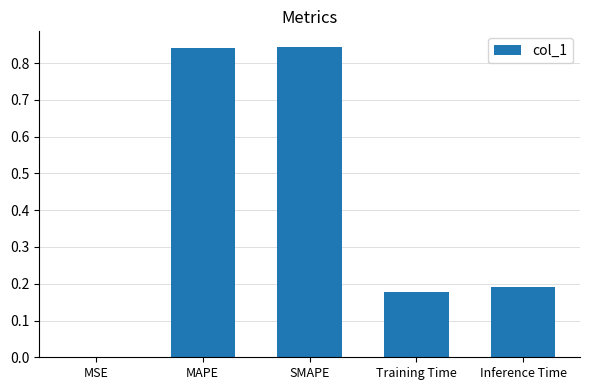

What is the change in value from SMAPE to Training Time?

-0.7